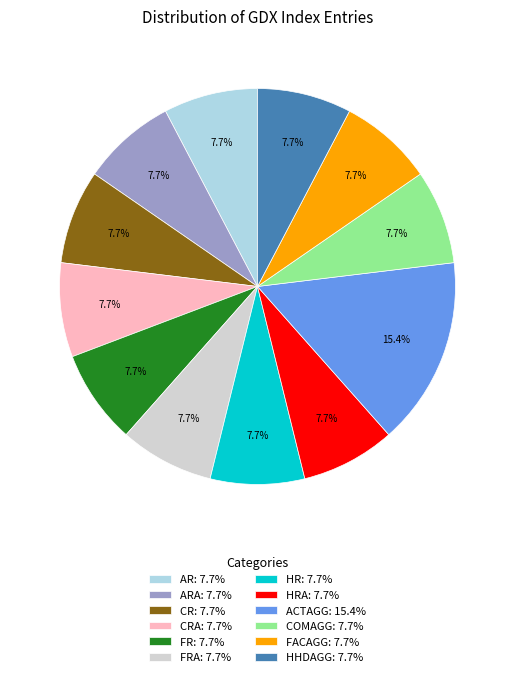

Which slice is the largest?

ACTAGG: 15.4%